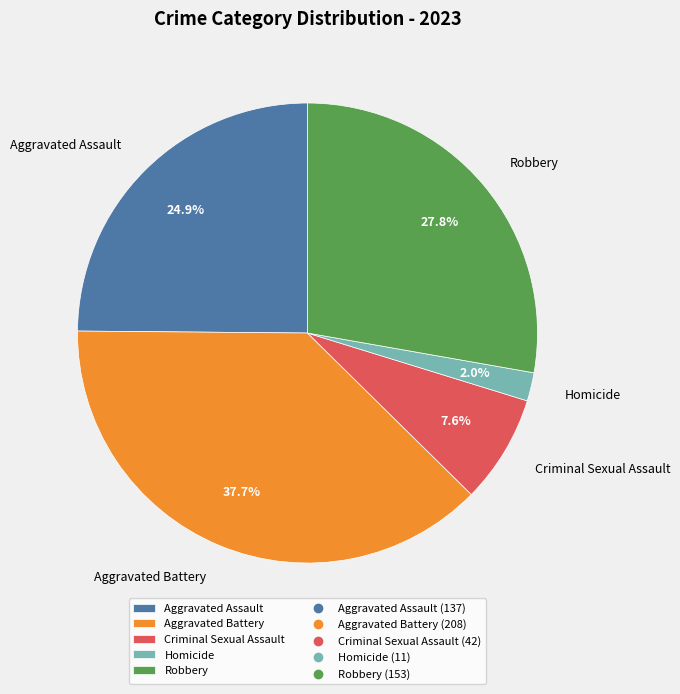

How much of the chart is everything except Aggravated Assault?

75.1%